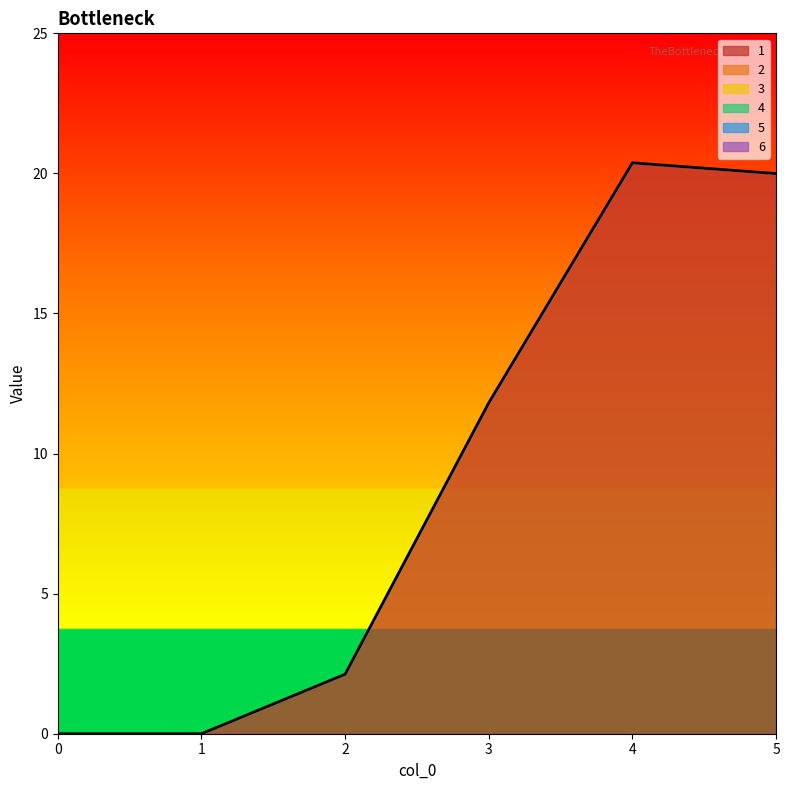

At which category does the chart reach its peak across all series?

4